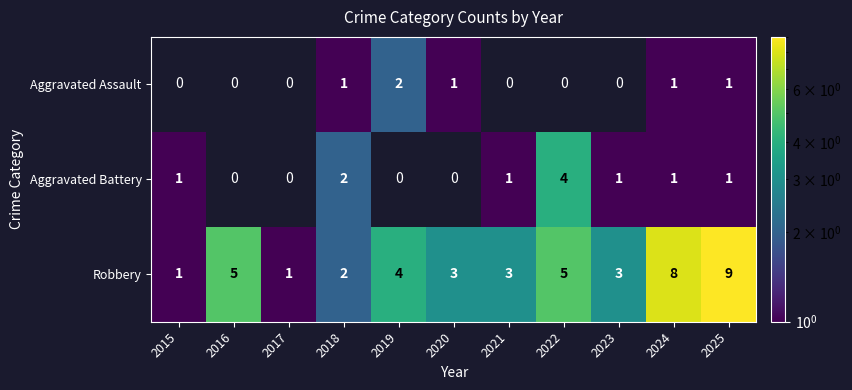

The value of Aggravated Assault at 2020 is 1. True or false?

True